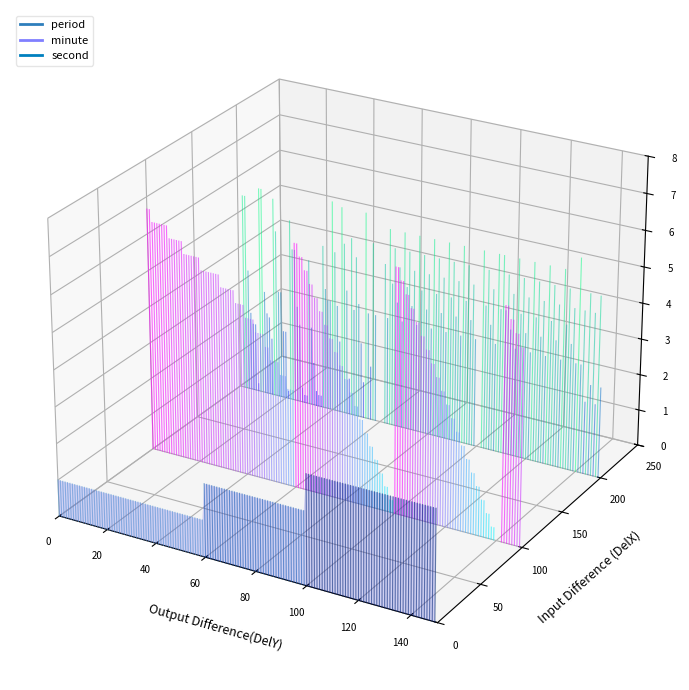

List the series in order of their peak value, lowest first.

period, second, minute